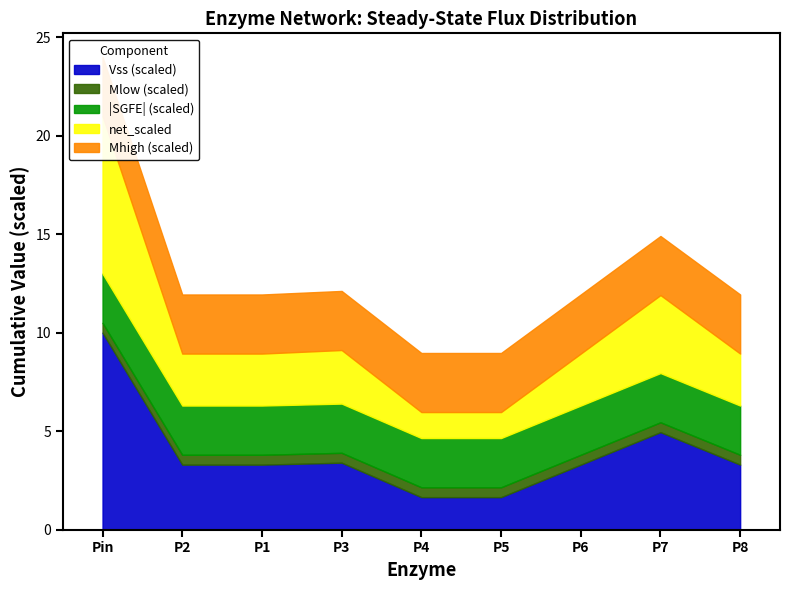

List the labels in order of Vss value, smallest first.

P4, P5, P2, P1, P6, P8, P3, P7, Pin